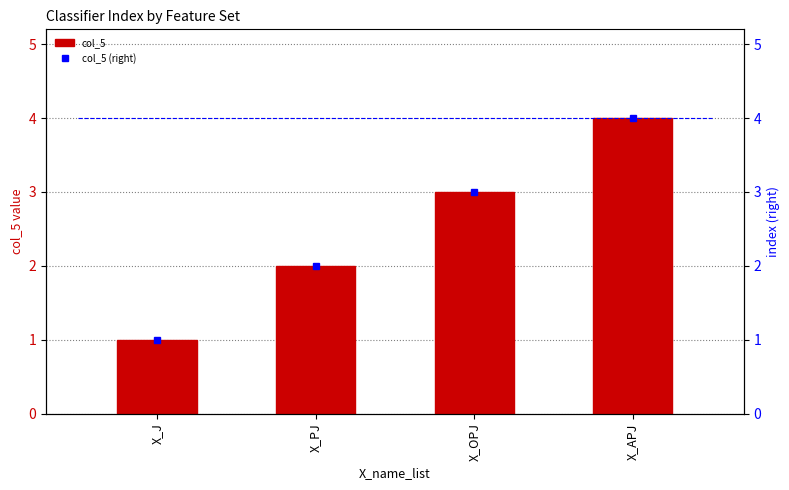

Which series changed the most between X_J and X_APJ?

col_5